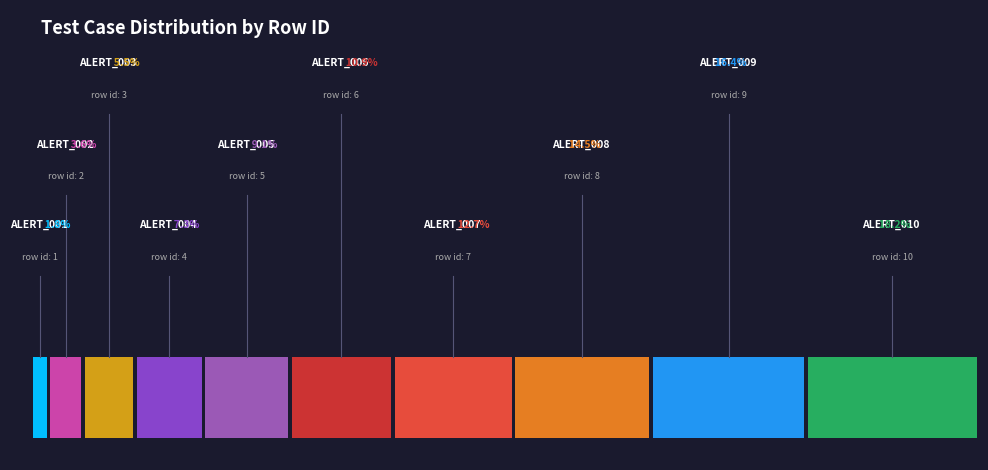

True or false: ALERT_003 accounts for 1% of the total.

False